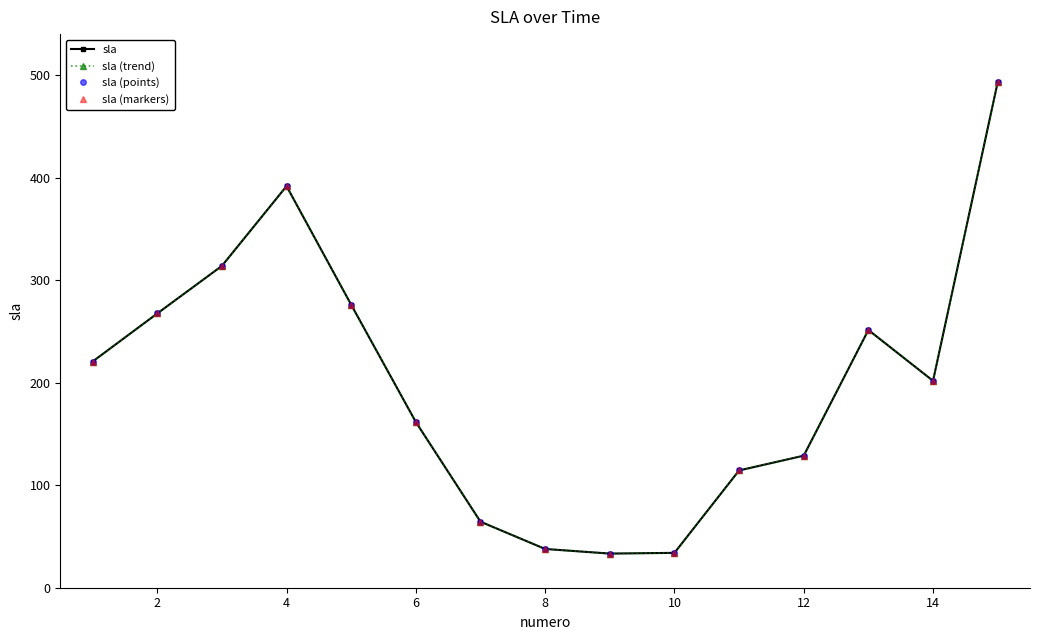

Does the chart display data point markers on the line(s)?

Yes